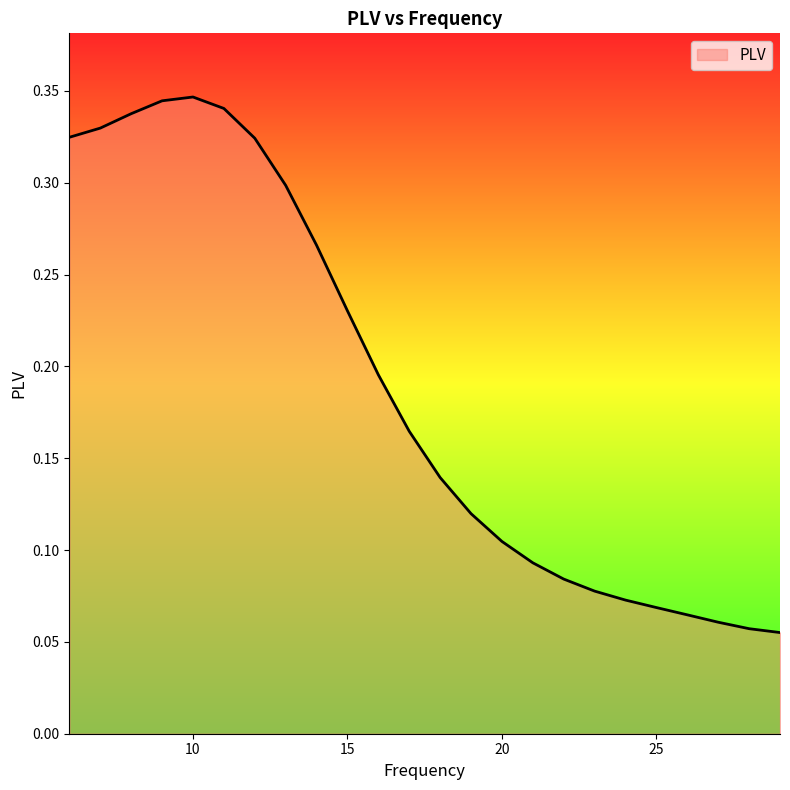

What is the value of the 9th point from the left?

0.3